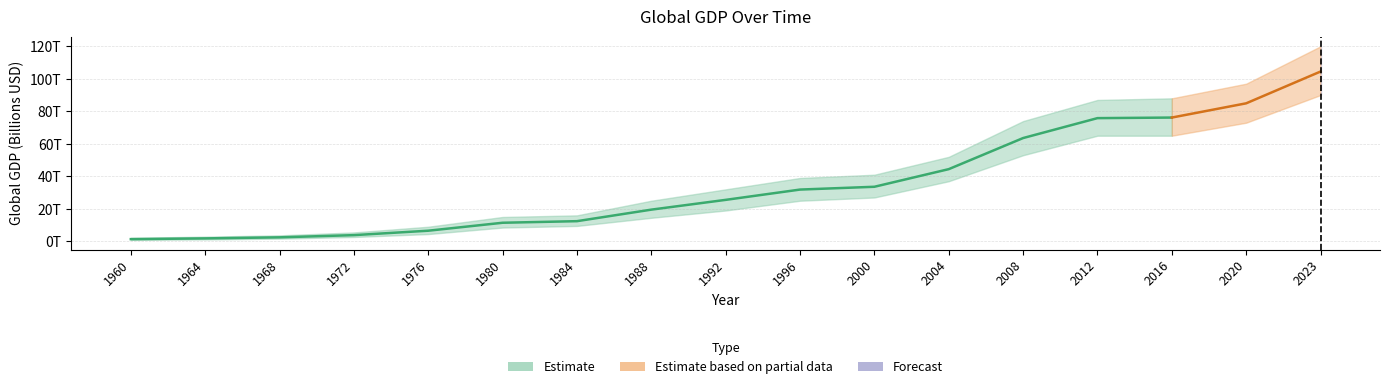

Between 1964 and 1976, which is larger?

1976